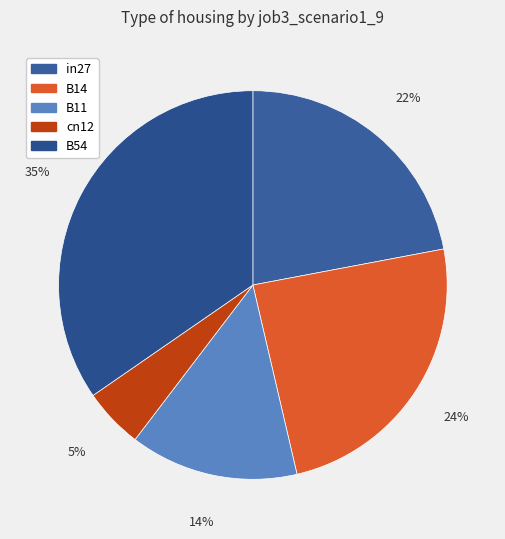

Is the sum of B11 and B14 greater than half?

No